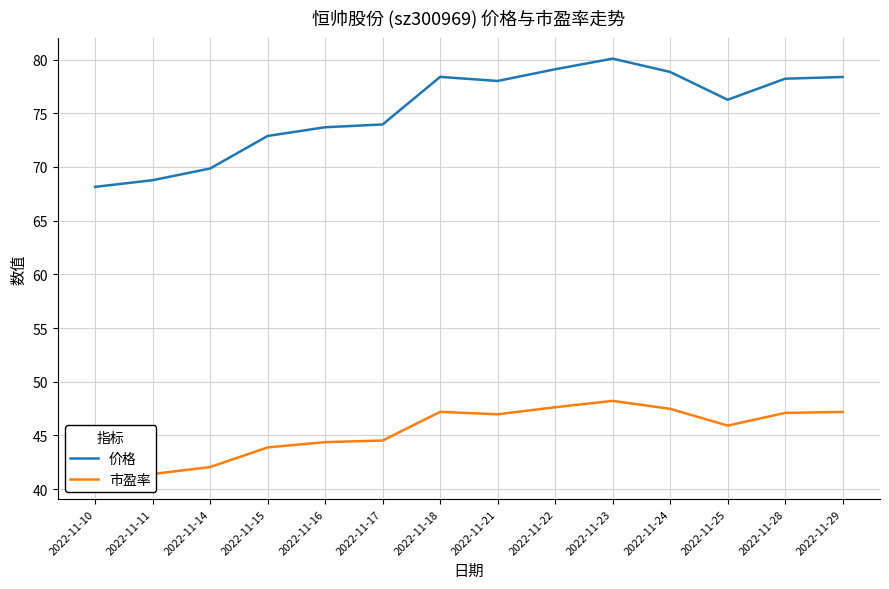

At which label is 市盈率 closest to 44?

2022-11-15